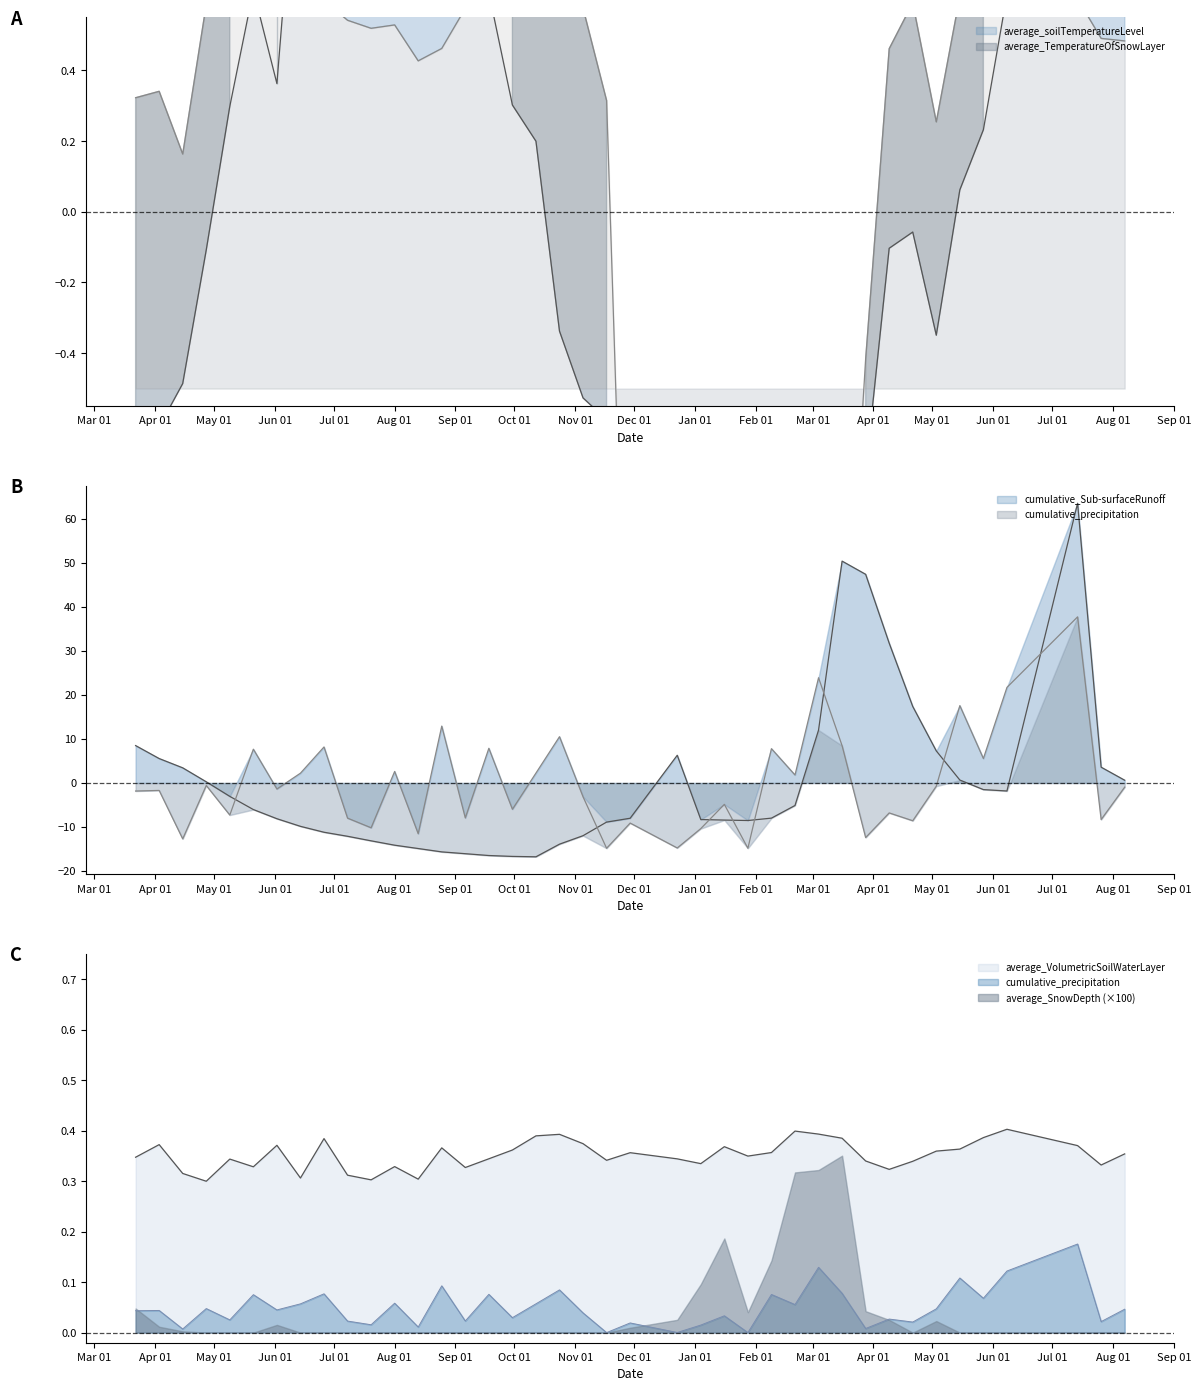

What is the label of the 4th point from the right?

2016/6/8